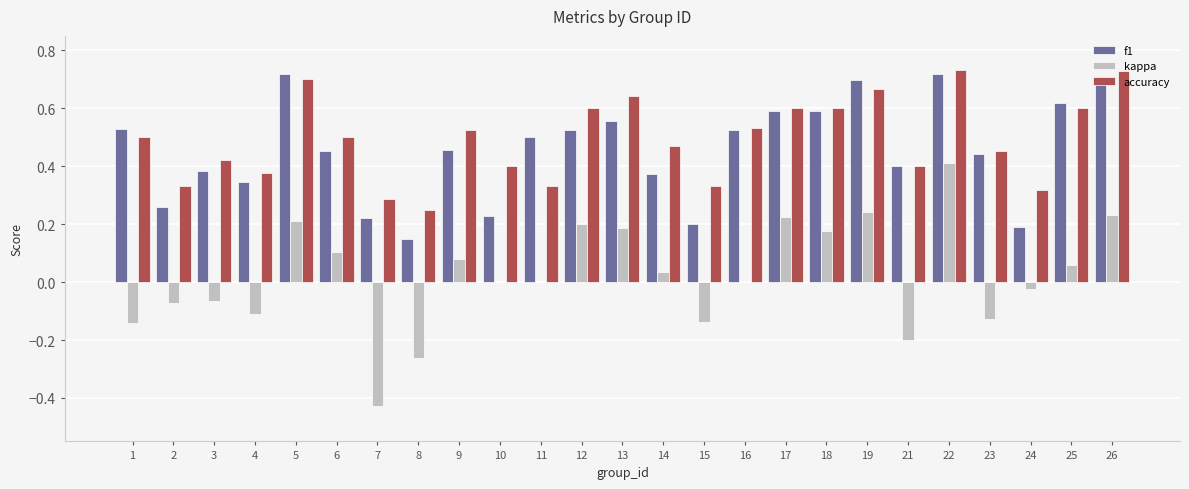

At which category is the sum across all series the highest?

22